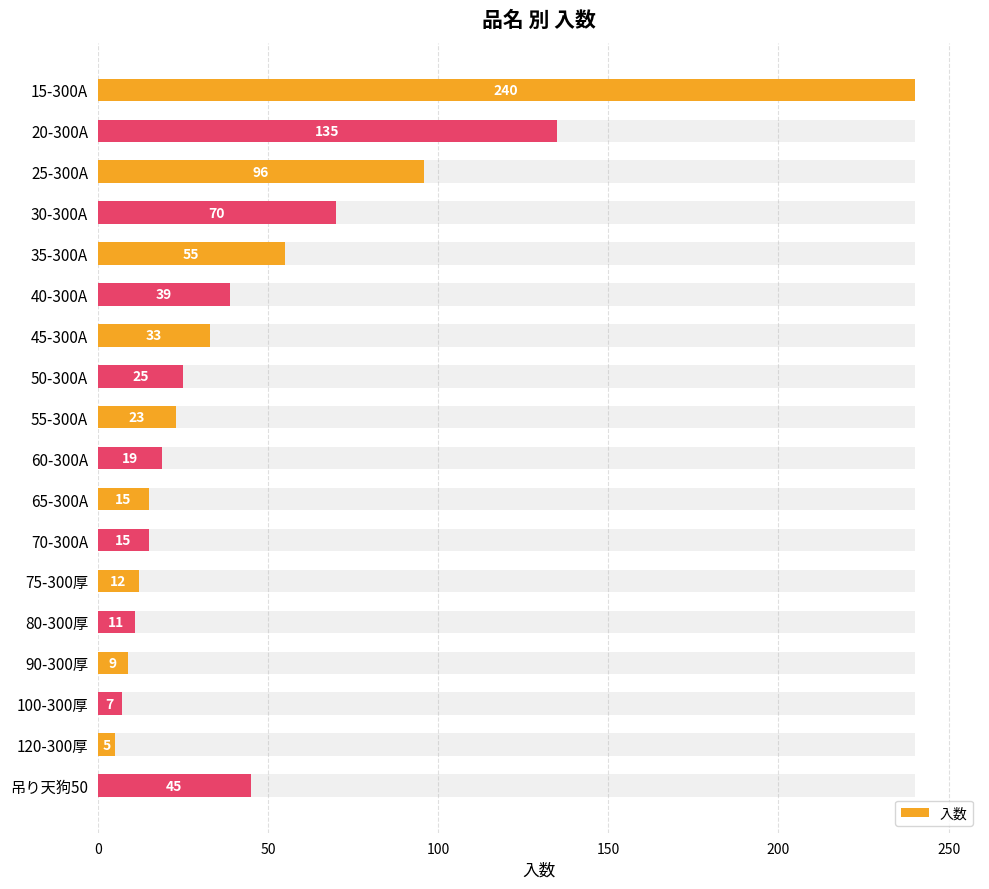

What value does the data have at 120-300厚?

5